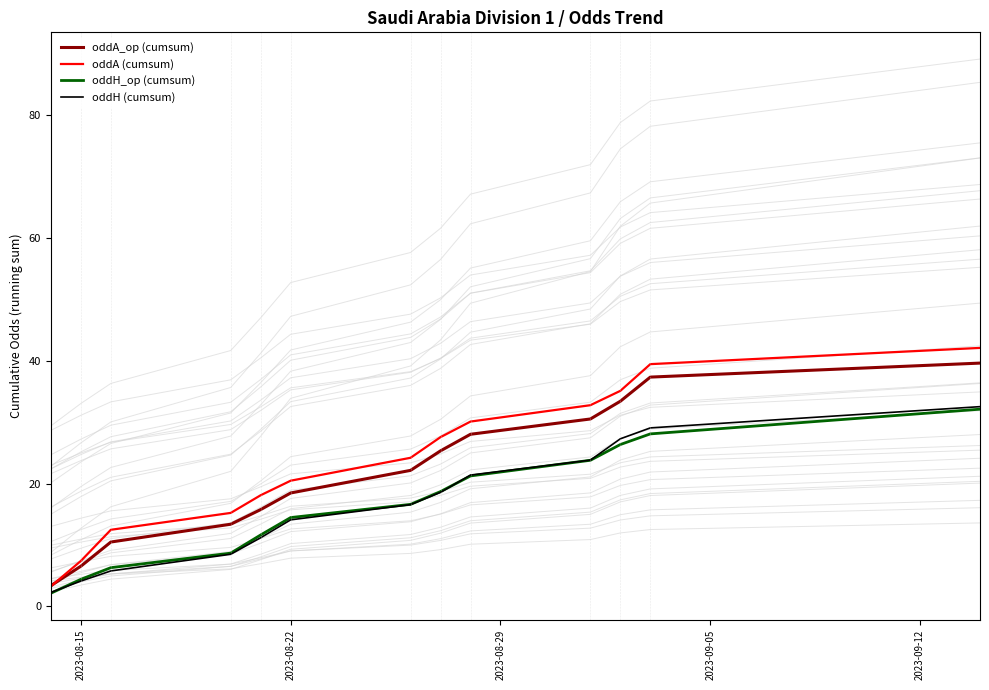

What is the maximum value for oddH (cumsum)?

32.5